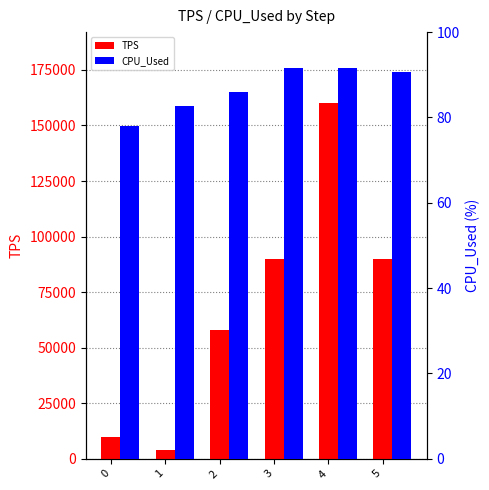

Rank the series by their maximum value, from highest to lowest.

TPS, CPU_Used